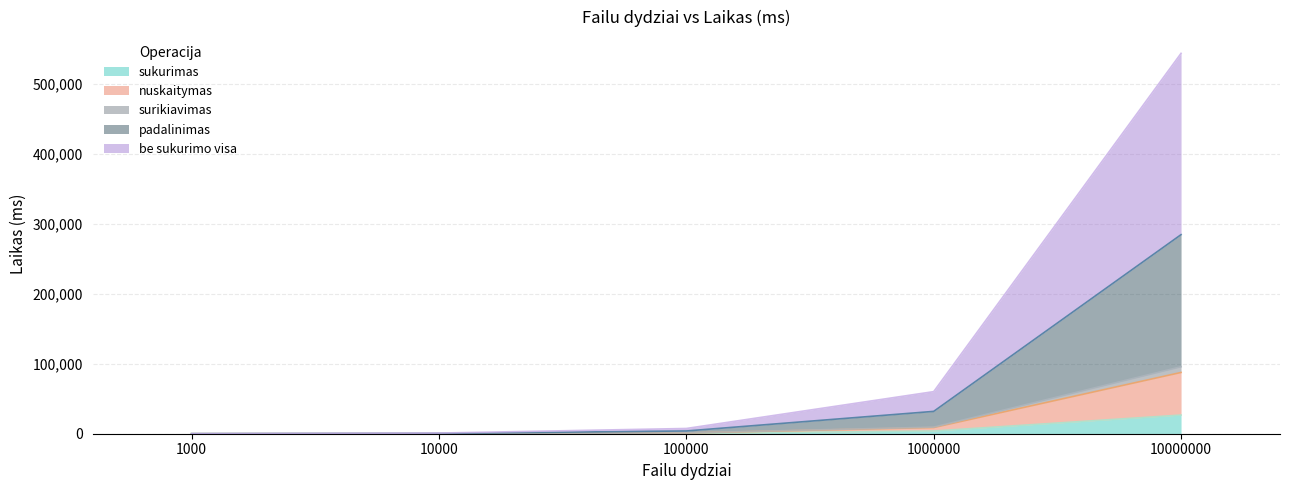

At which label does surikiavimas reach its peak?

10000000